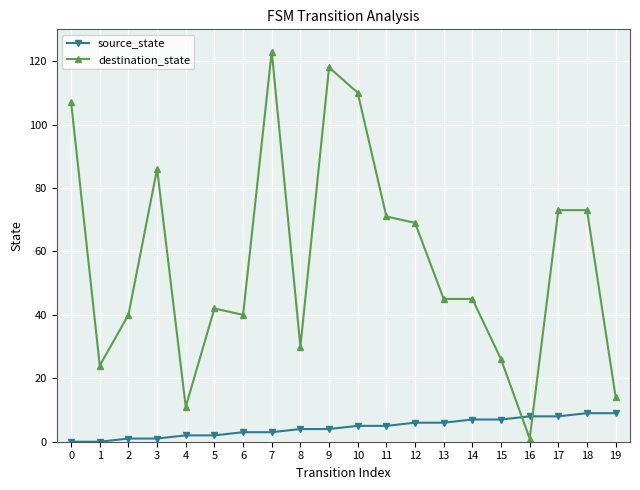

Which series changed the most between 8 and 9?

destination_state